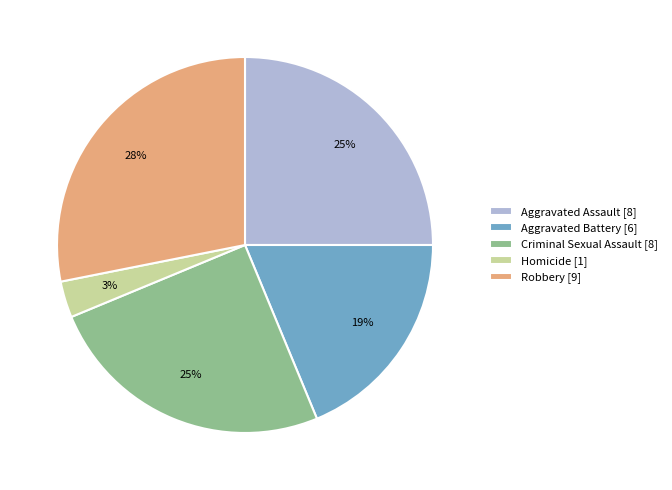

True or false: Aggravated Battery accounts for 10% of the total.

False